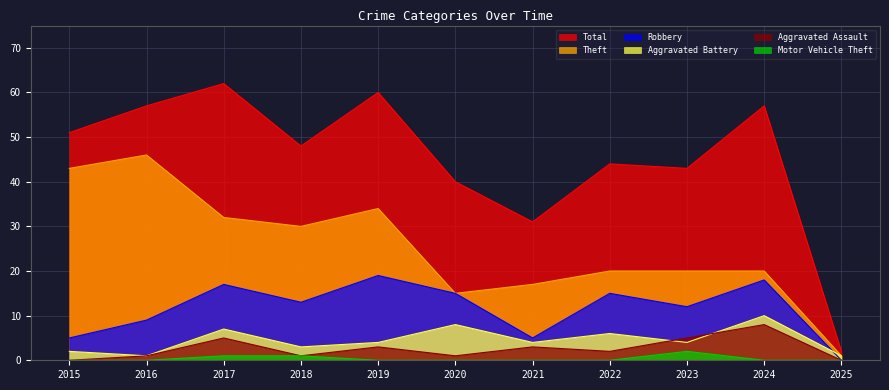

How many lines are shown in the chart?

6